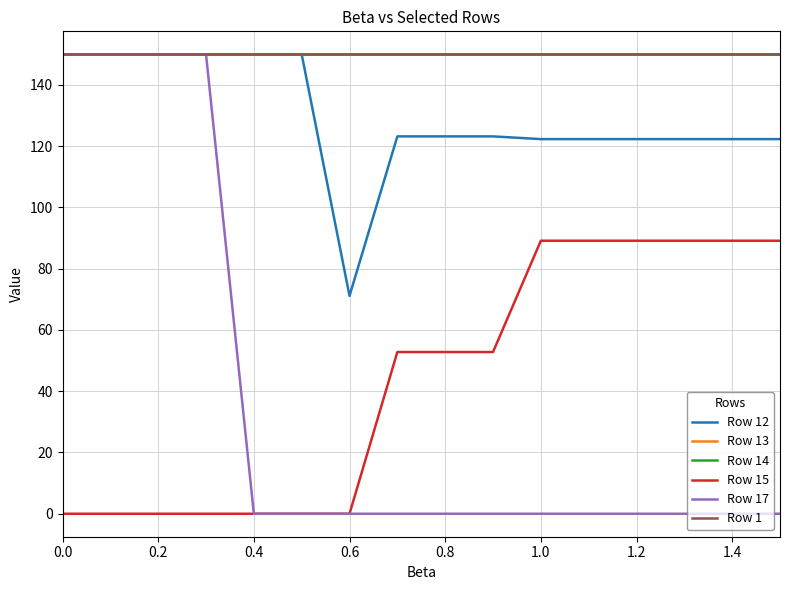

Does the chart display data point markers on the line(s)?

No